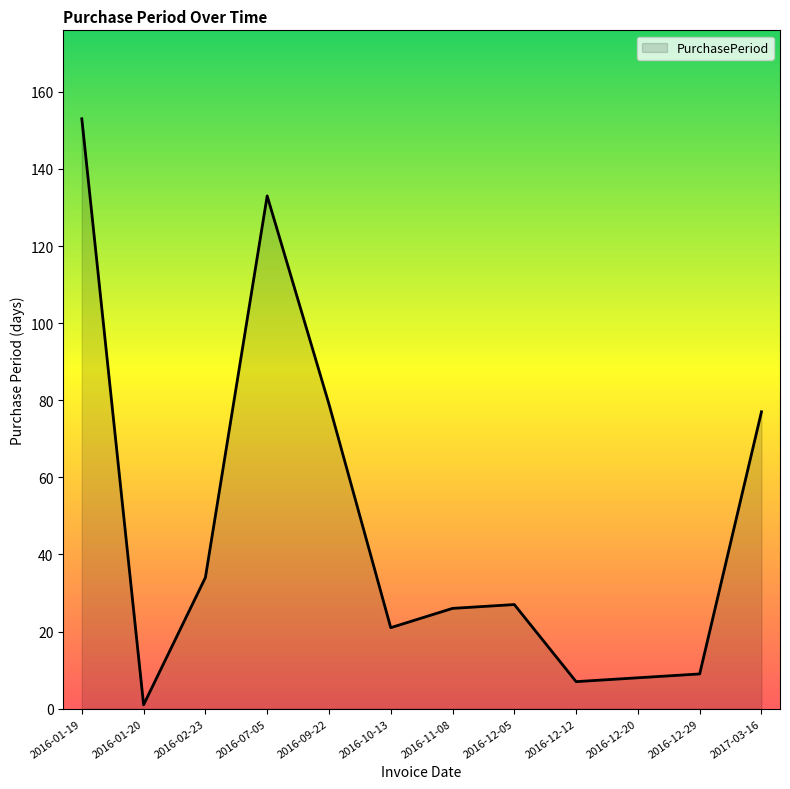

What position from the right is 2016-10-13?

7